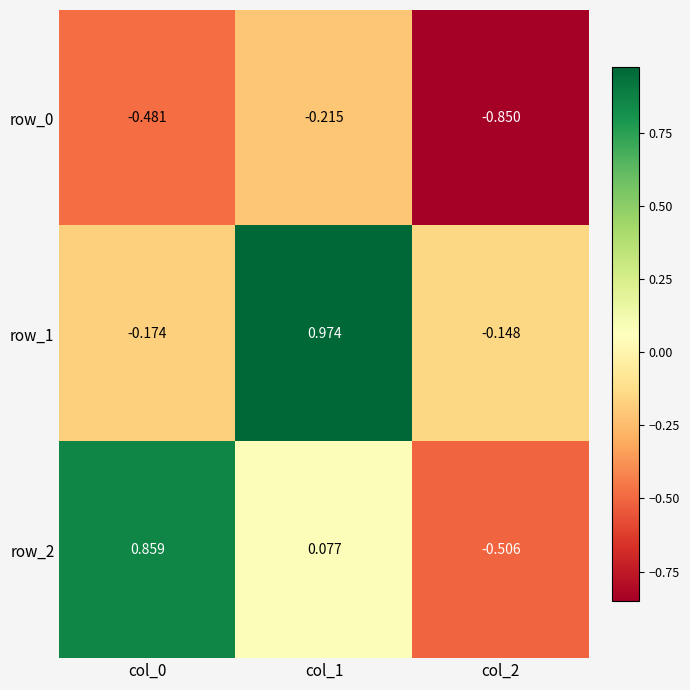

Which series has the largest total across all categories?

row_1